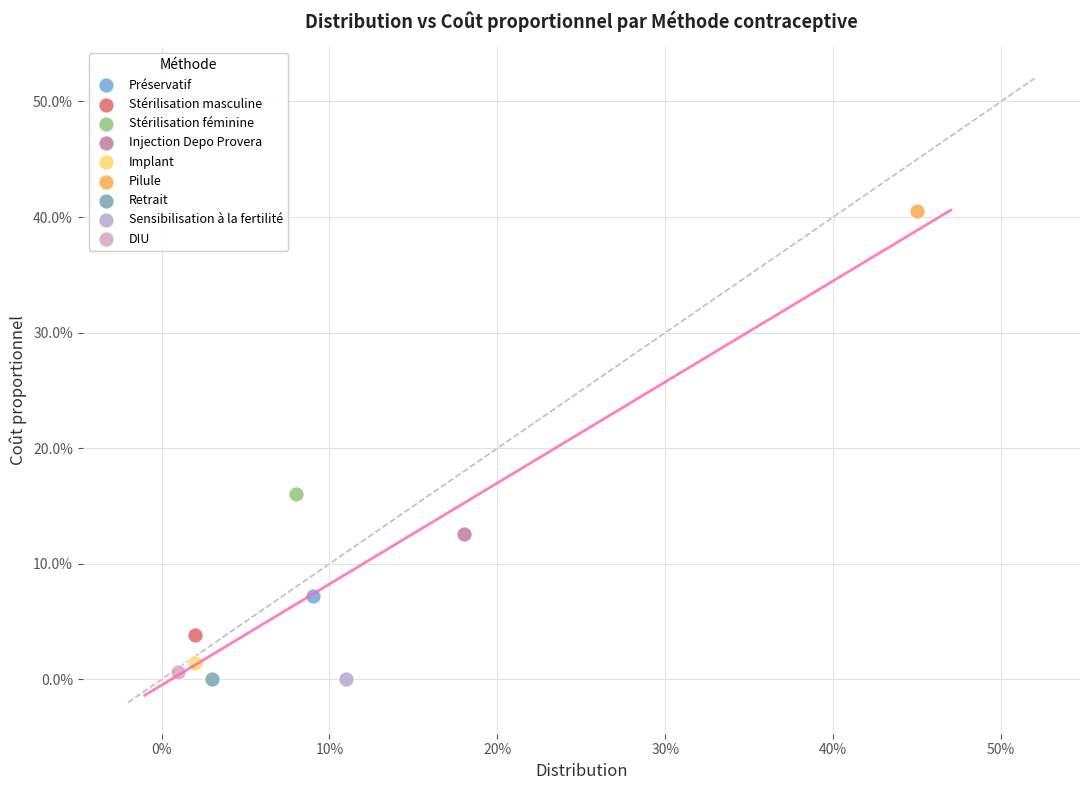

What are all the series names shown in the legend?

Préservatif, Stérilisation masculine, Stérilisation féminine, Injection Depo Provera, Implant, Pilule, Retrait, Sensibilisation à la fertilité, DIU